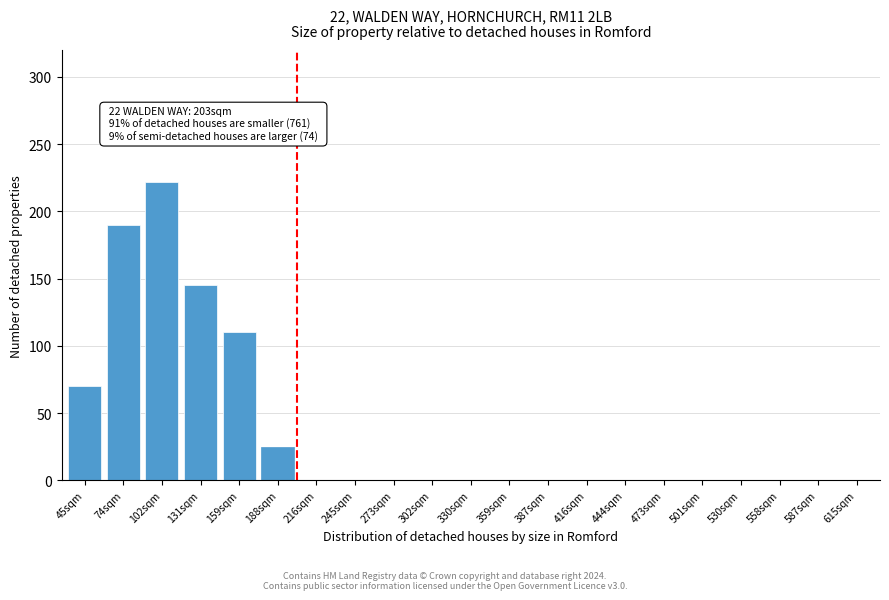

Reading right to left, what are all the values shown in this chart?

615sqm=0	587sqm=0	558sqm=0	530sqm=0	501sqm=0	473sqm=0	444sqm=0	416sqm=0	387sqm=0	359sqm=0	330sqm=0	302sqm=0	273sqm=0	245sqm=0	216sqm=0	188sqm=25	159sqm=110	131sqm=145	102sqm=222	74sqm=190	45sqm=70